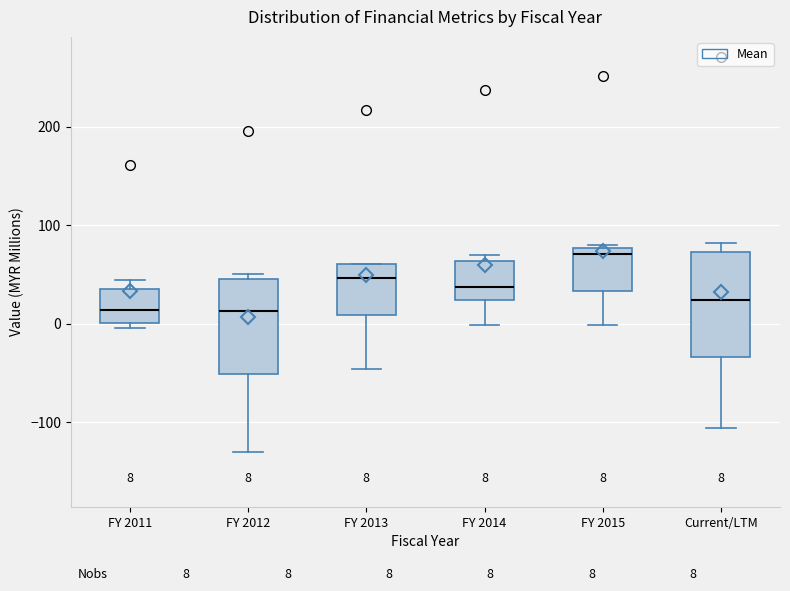

Which box's median line is the highest?

FY 2015